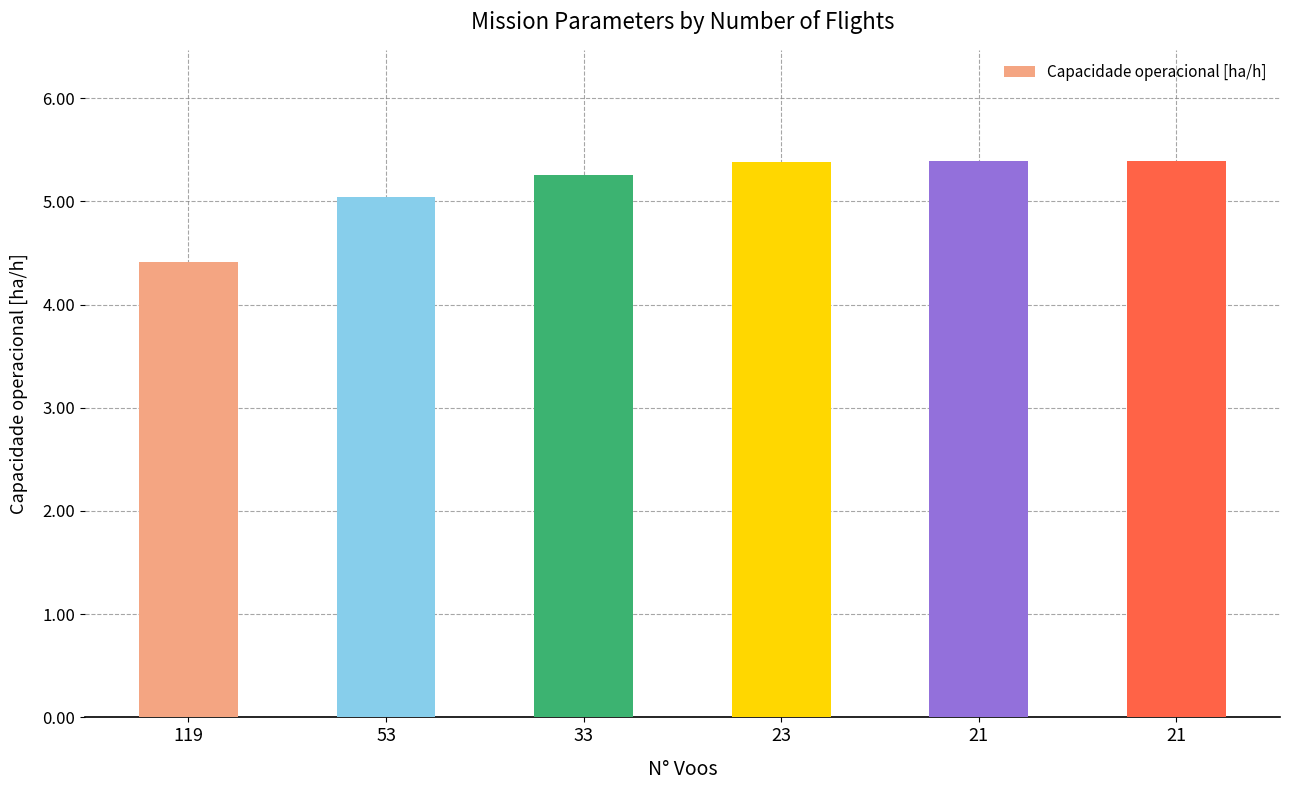

Between 53 and 23, which is larger?

23